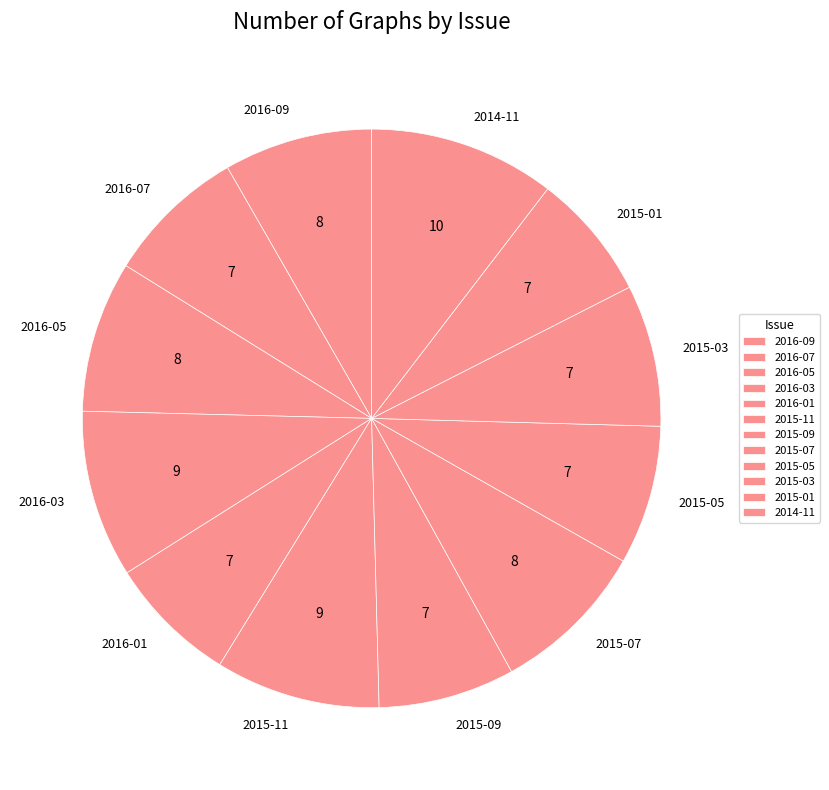

How many slices are in this pie chart?

12